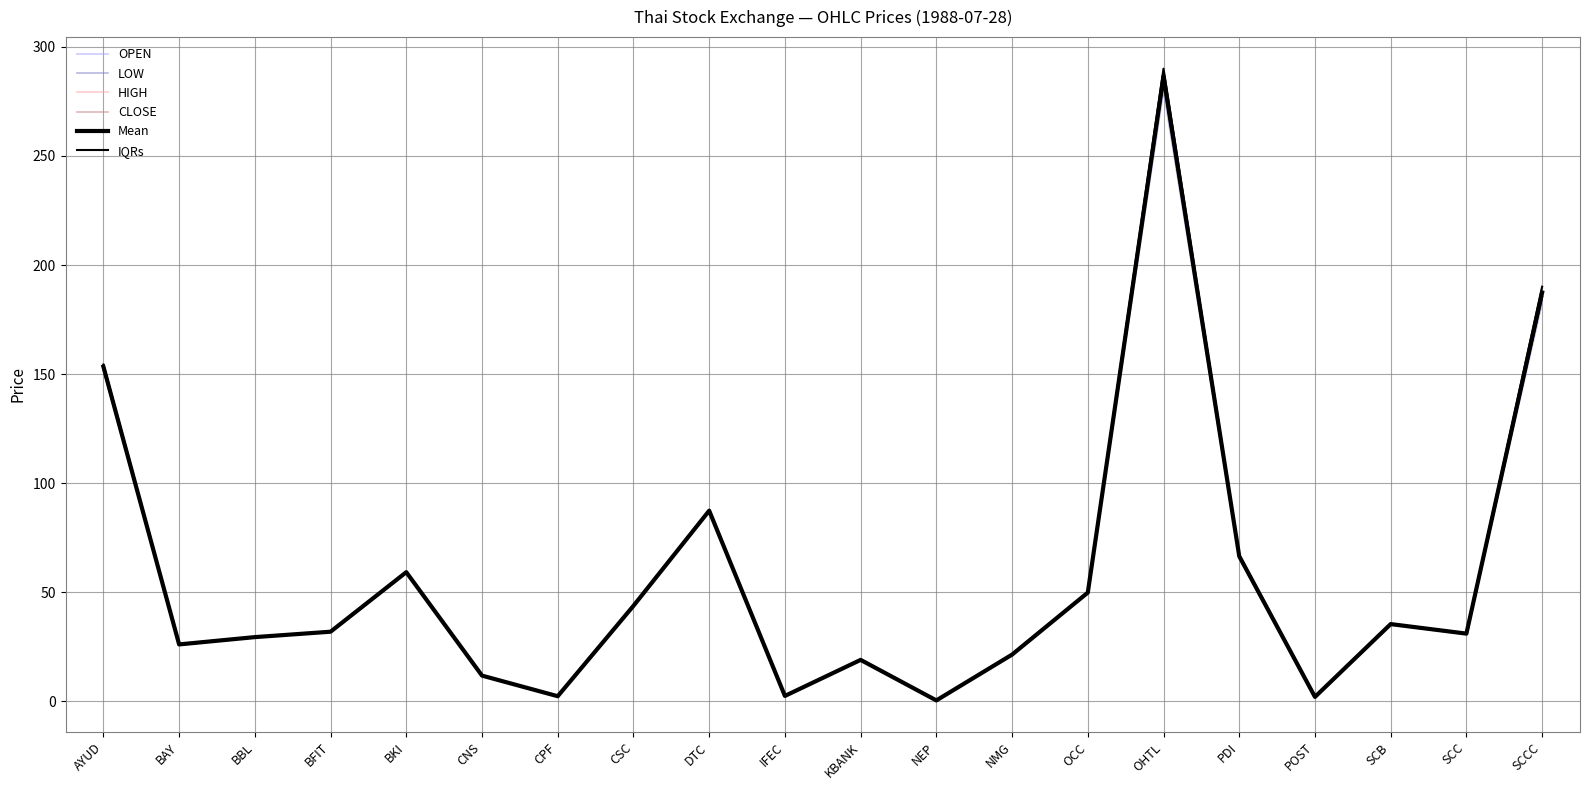

What is the sum of the Mean values at AYUD and BKI?

212.7